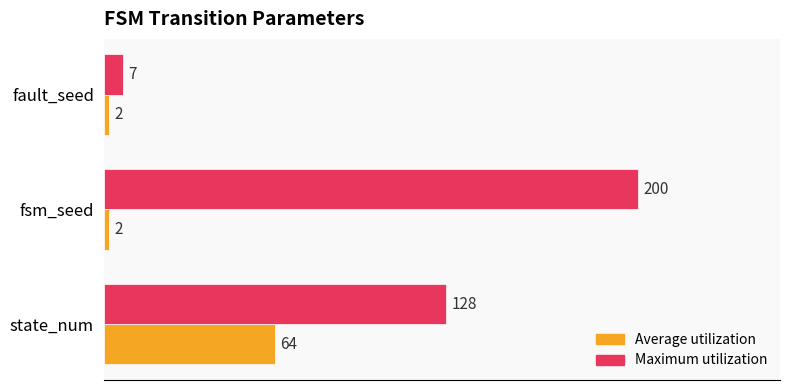

What is the average value of the Average utilization series?

23